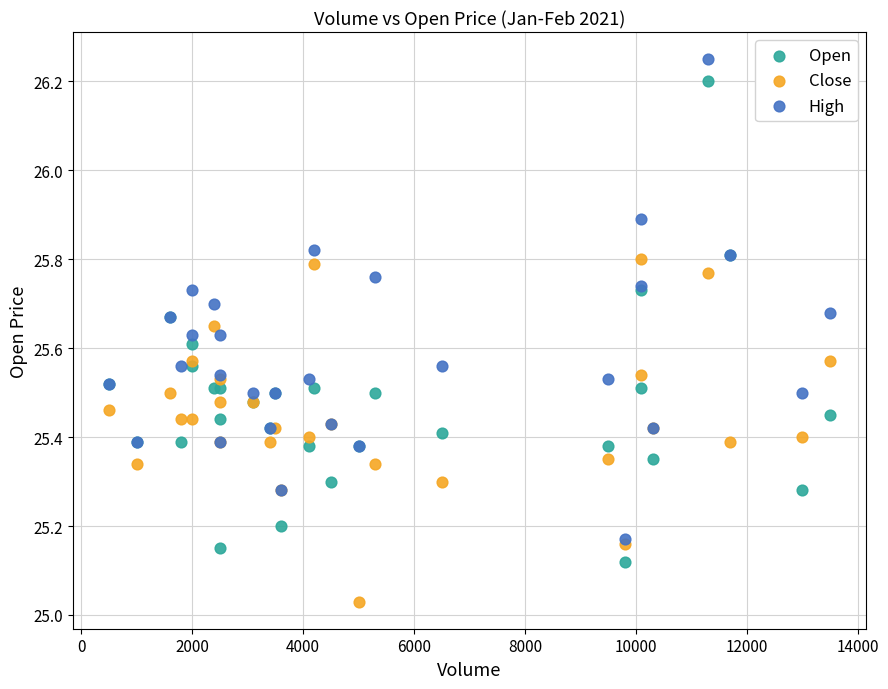

What are all the series names shown in the legend?

Open, Close, High